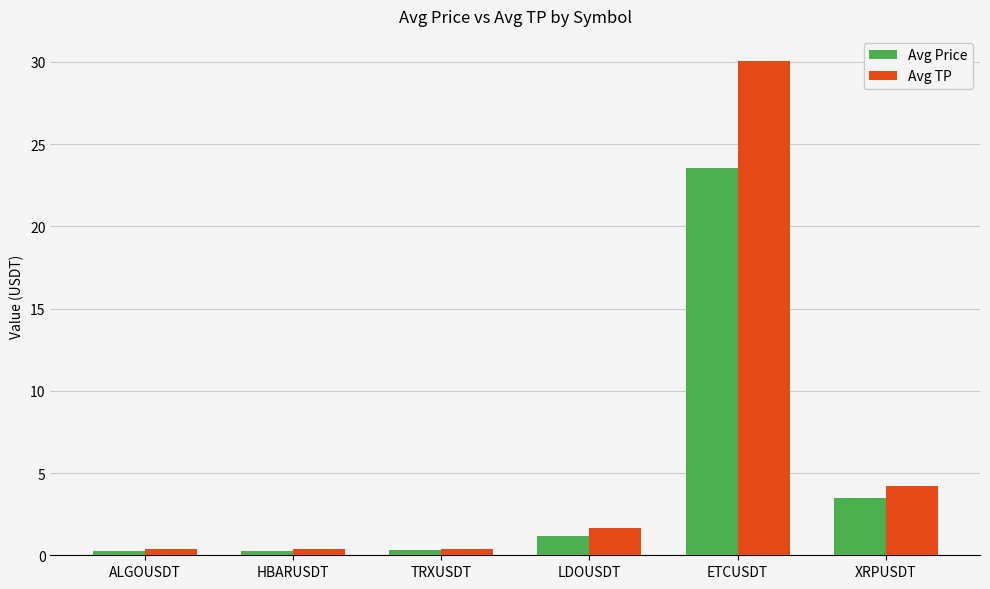

At LDOUSDT, list the series in order from largest to smallest.

Avg TP, Avg Price